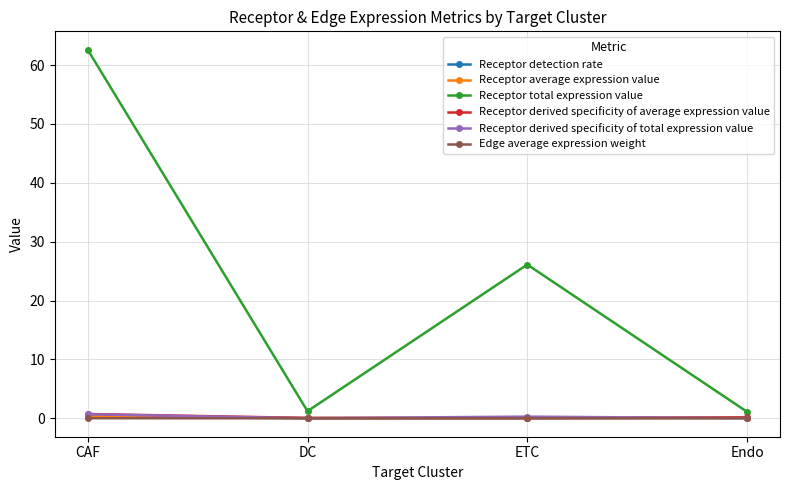

How many interior local valleys does the Receptor total expression value series have?

1